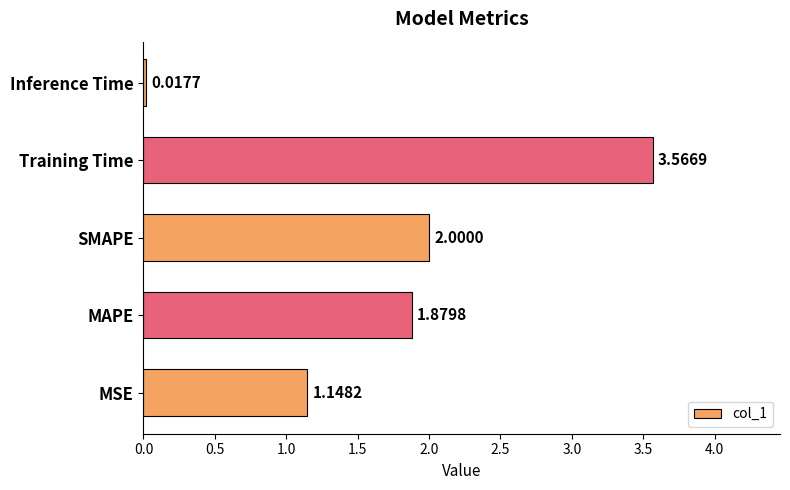

What is the difference between the maximum and minimum values?

3.5